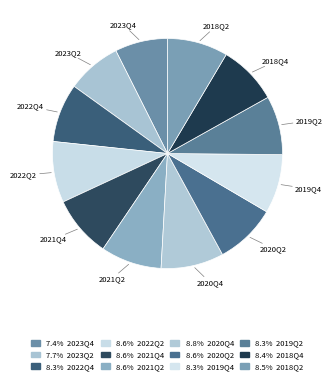

How many slices are in this pie chart?

12